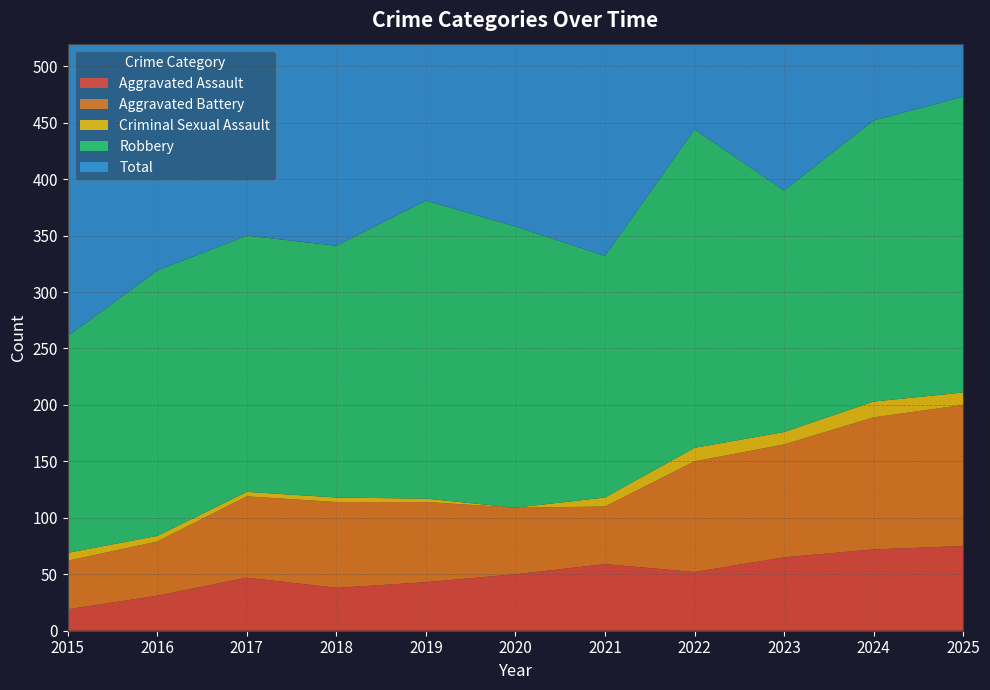

What is the difference between the highest and lowest values at 2015?

254